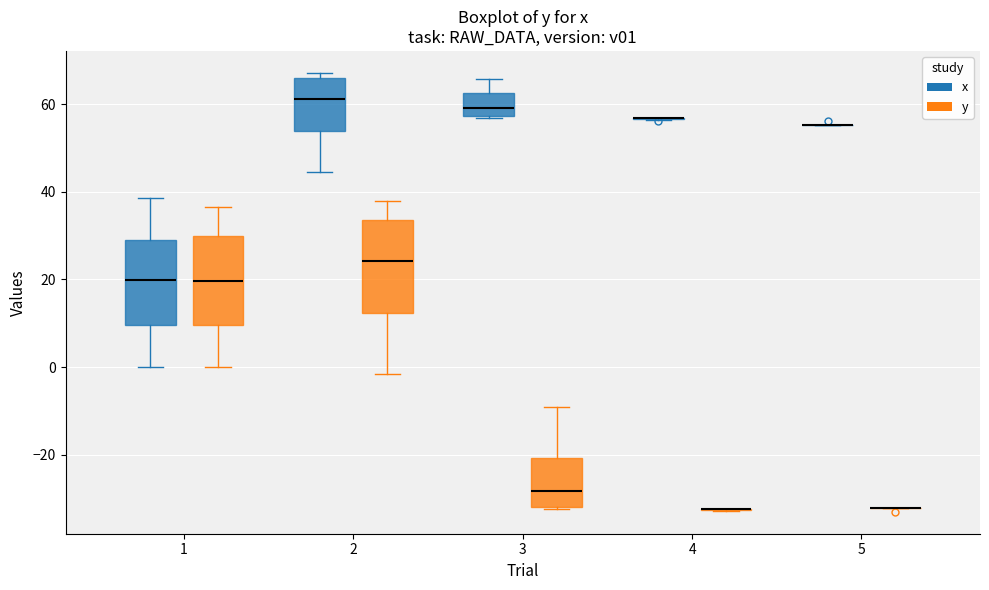

Reading left to right, read every box against the y-axis: the position of its median line, the range the box covers, and the ends of its whiskers. The values are not printed on the chart, so give them approximately, as read against the axis.

1 (x): median 20, box 10 to 30, whiskers 0 to 38
1 (y): median 20, box 10 to 30, whiskers 0 to 36
2 (x): median 62, box 54 to 66, whiskers 44 to 68
2 (y): median 24, box 12 to 34, whiskers -2 to 38
3 (x): median 60, box 58 to 62, whiskers 56 to 66
3 (y): median -28, box -32 to -20, whiskers -32 to -10
4 (x): box collapsed to a line at 56, whiskers 56 to 56
4 (y): box collapsed to a line at -32, whiskers -32 to -32
5 (x): box collapsed to a line at 56, whiskers 56 to 56
5 (y): box collapsed to a line at -32, whiskers -32 to -32